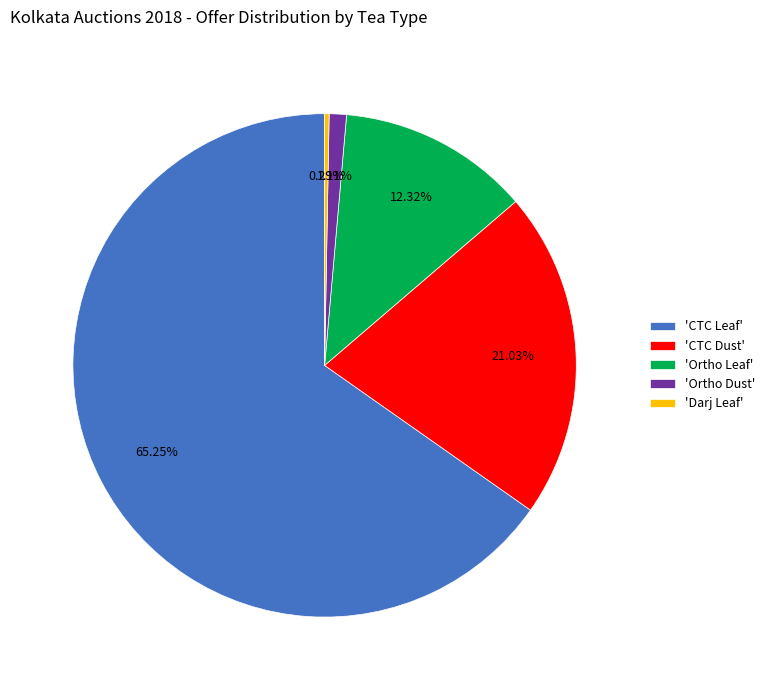

Rank the categories by value from lowest to highest.

'Darj Leaf', 'Ortho Dust', 'Ortho Leaf', 'CTC Dust', 'CTC Leaf'